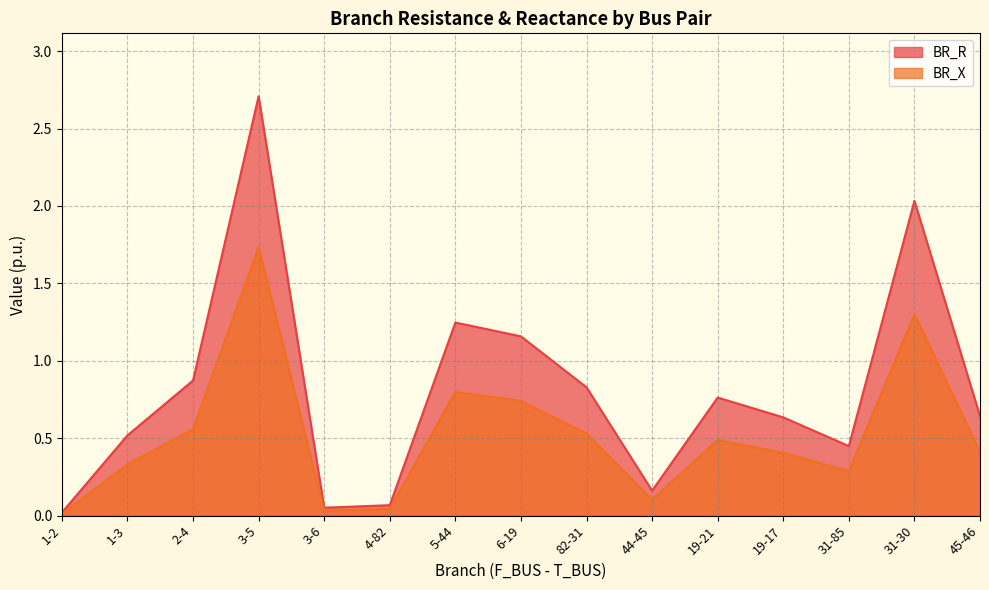

Reading left to right, what are all the values shown in this chart?

BR_R: 0.0	0.5	0.9	2.7	0.1	0.1	1.2	1.2	0.8	0.2	0.8	0.6	0.4	2.0	0.6
BR_X: 0.0	0.3	0.6	1.7	0.0	0.0	0.8	0.7	0.5	0.1	0.5	0.4	0.3	1.3	0.4